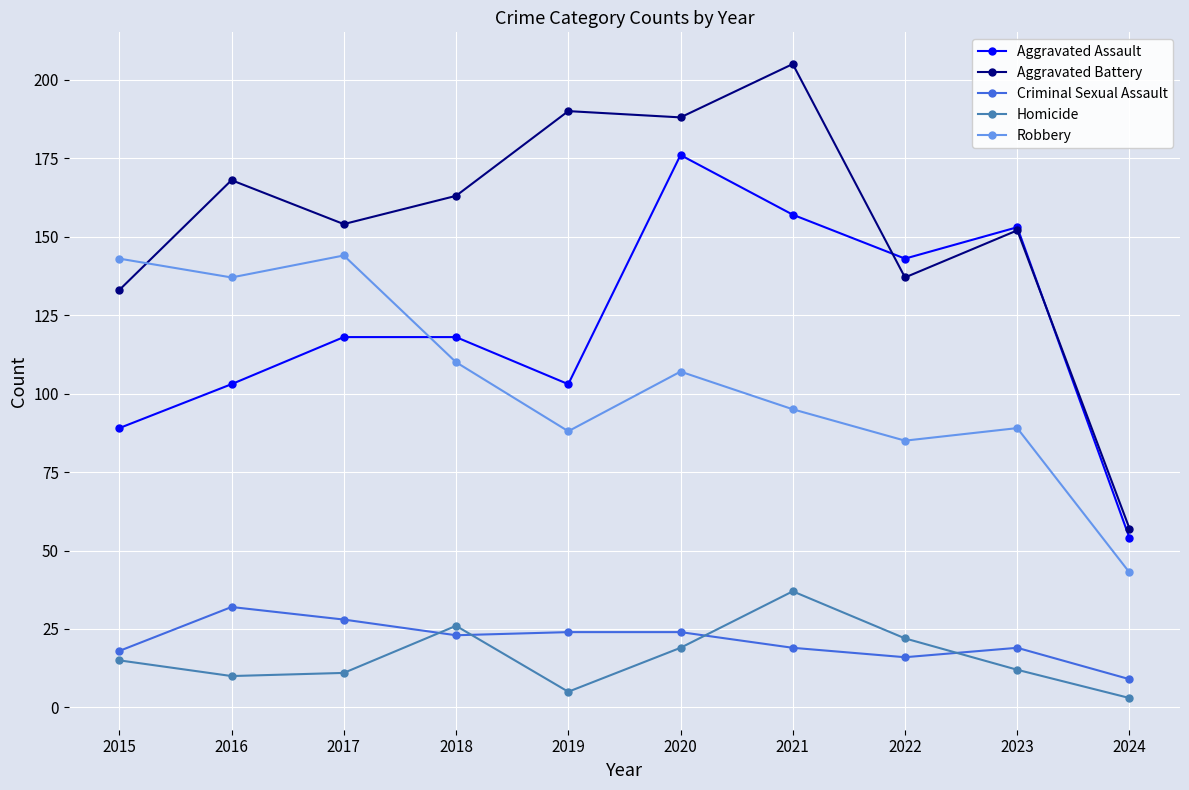

Is this an area chart (filled region under the line)?

No